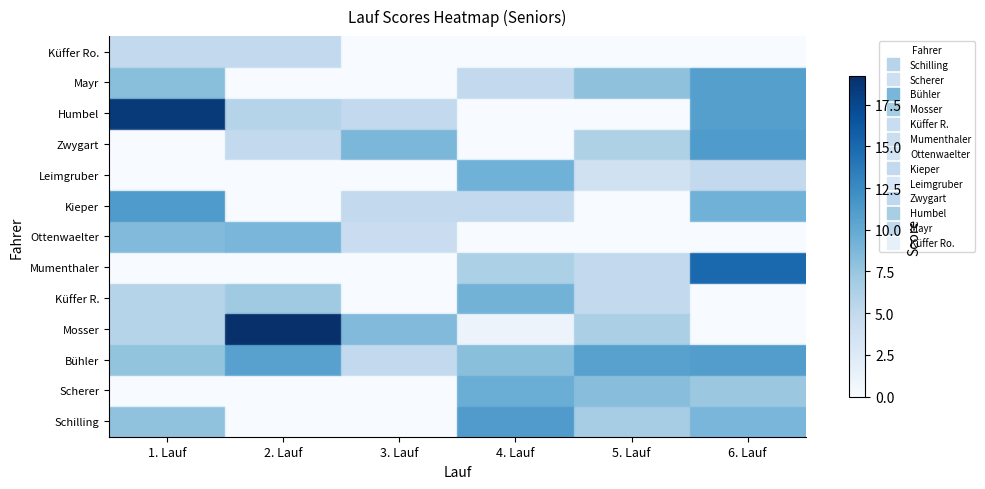

How many distinct data groups are displayed?

13